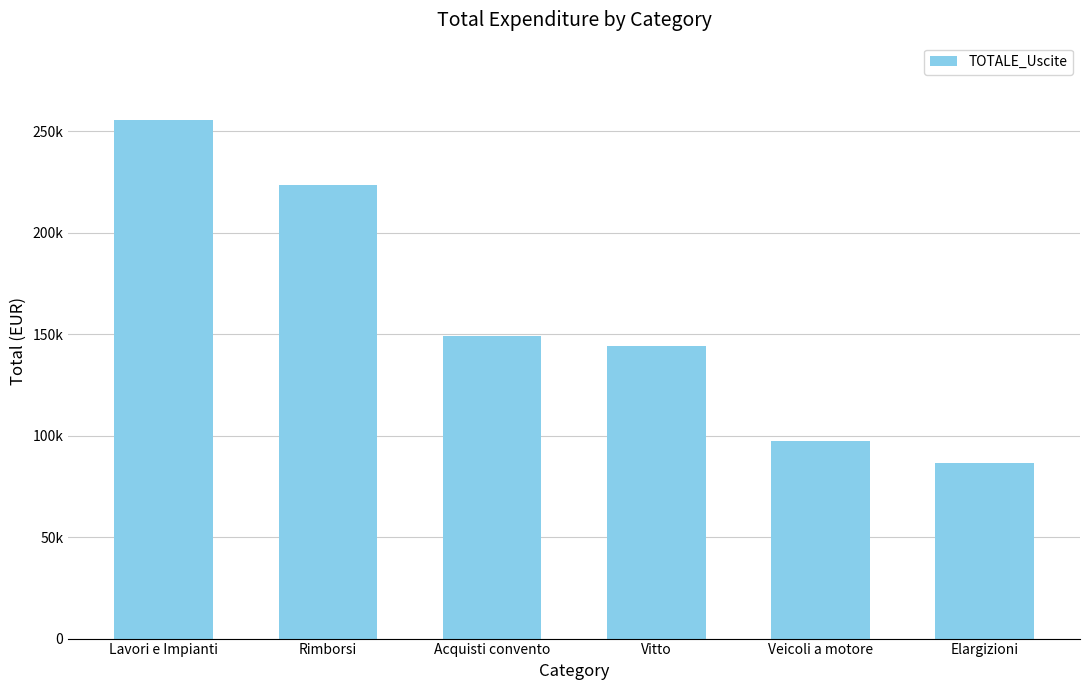

Rank the categories by value from lowest to highest.

Elargizioni, Veicoli a motore, Vitto, Acquisti convento, Rimborsi, Lavori e Impianti